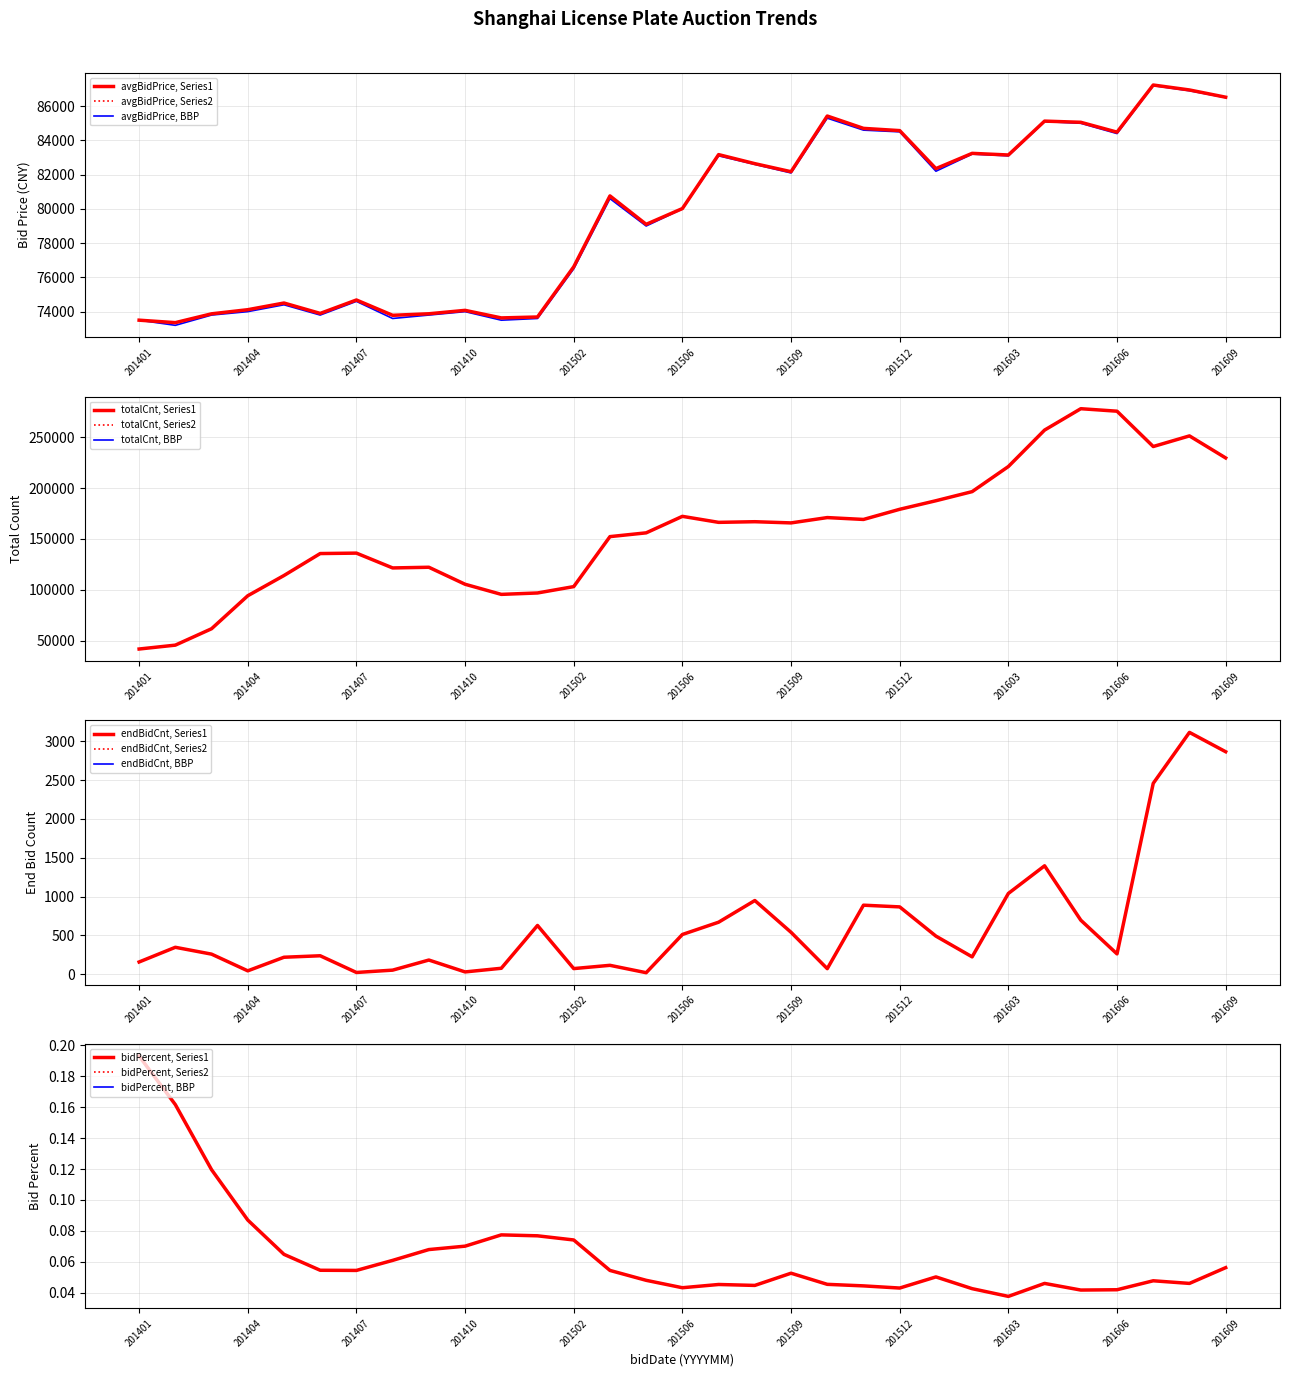

What is the difference between the lowBidPrice values at 201512 and 201603?

1400.0